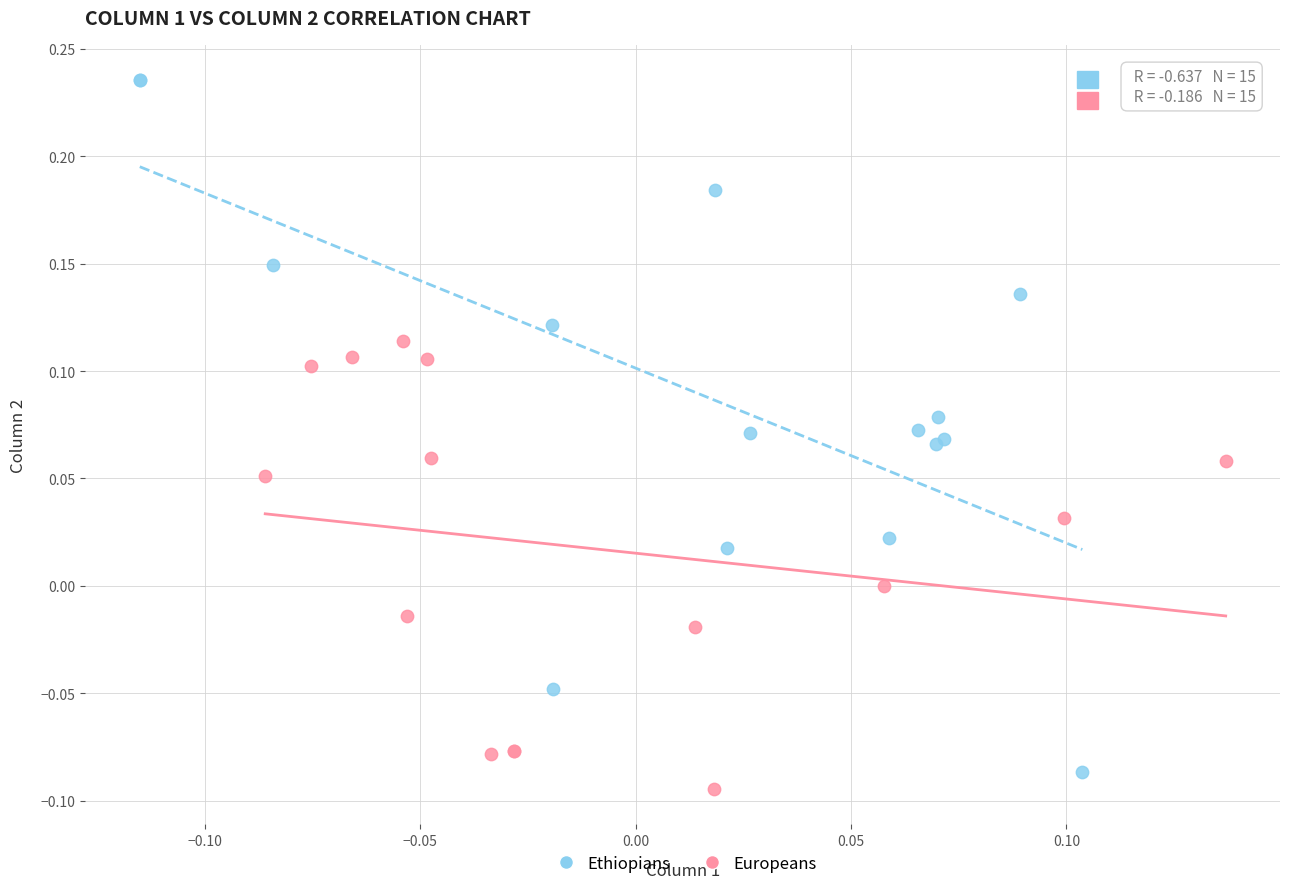

What are all the series names shown in the legend?

Ethiopians, Europeans